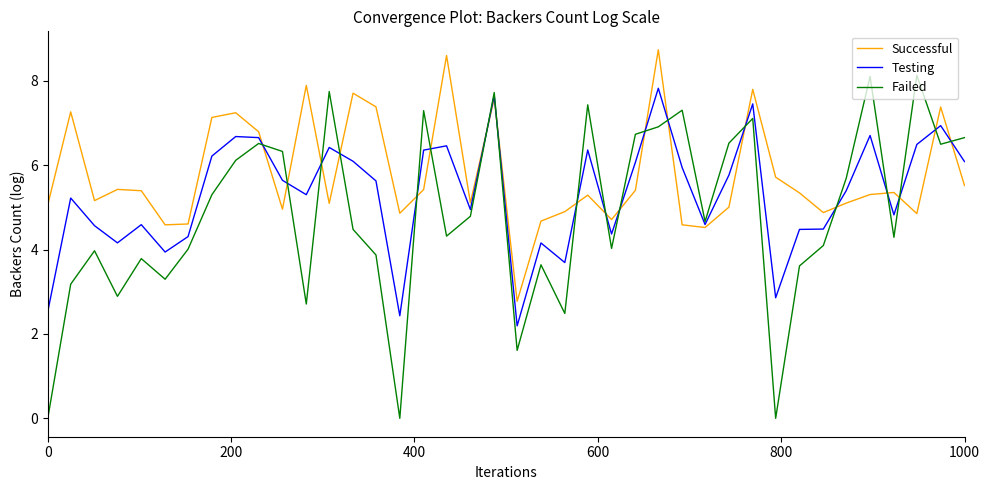

How many intersections are there between Failed and Successful?

19